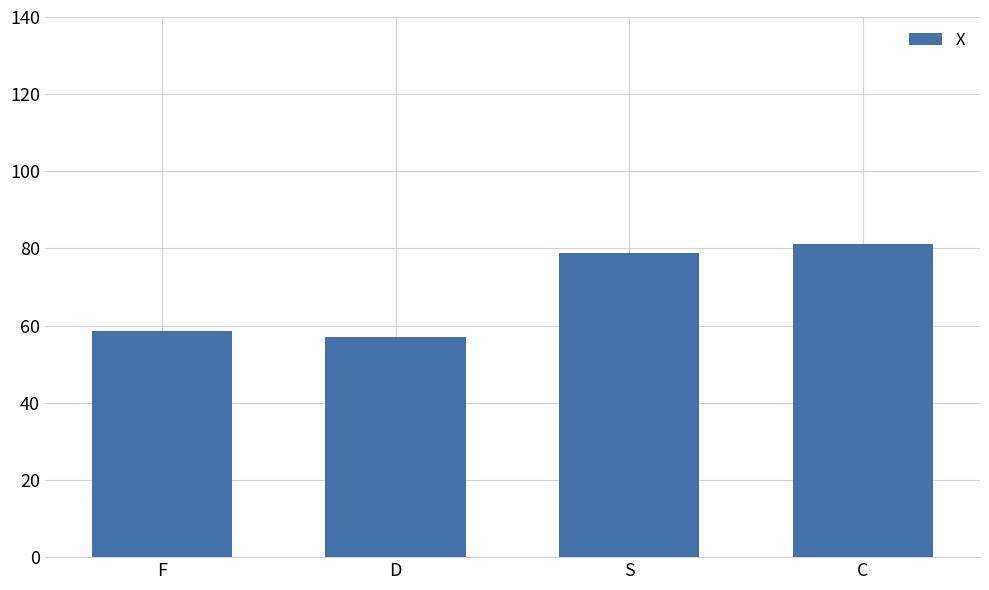

Rank the categories by value from highest to lowest.

C, S, F, D